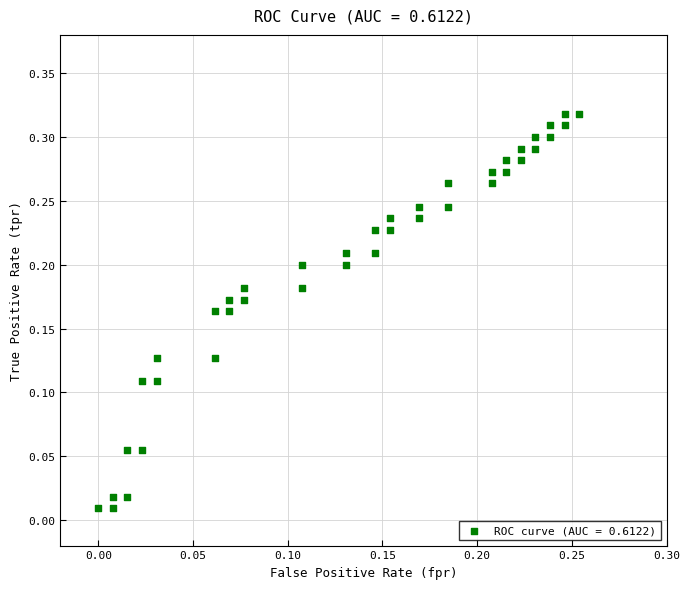

How many data points are displayed?

40